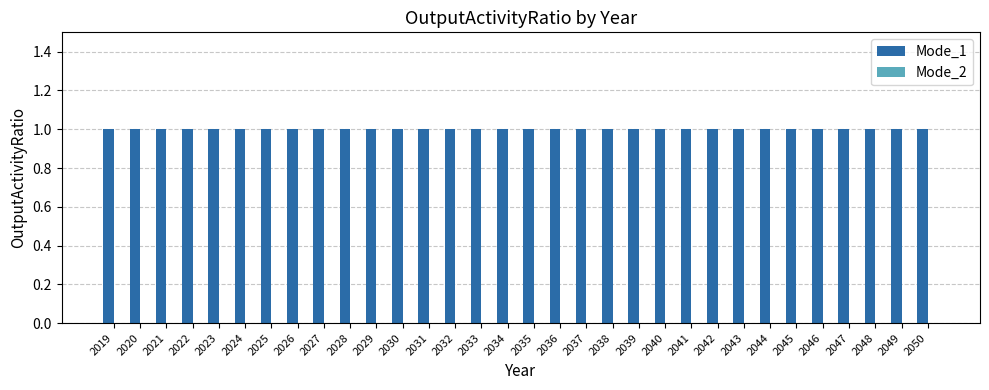

Reading left to right, what are all the values shown in this chart?

Mode_1: 2019=1	2020=1	2021=1	2022=1	2023=1	2024=1	2025=1	2026=1	2027=1	2028=1	2029=1	2030=1	2031=1	2032=1	2033=1	2034=1	2035=1	2036=1	2037=1	2038=1	2039=1	2040=1	2041=1	2042=1	2043=1	2044=1	2045=1	2046=1	2047=1	2048=1	2049=1	2050=1
Mode_2: 2019=0	2020=0	2021=0	2022=0	2023=0	2024=0	2025=0	2026=0	2027=0	2028=0	2029=0	2030=0	2031=0	2032=0	2033=0	2034=0	2035=0	2036=0	2037=0	2038=0	2039=0	2040=0	2041=0	2042=0	2043=0	2044=0	2045=0	2046=0	2047=0	2048=0	2049=0	2050=0